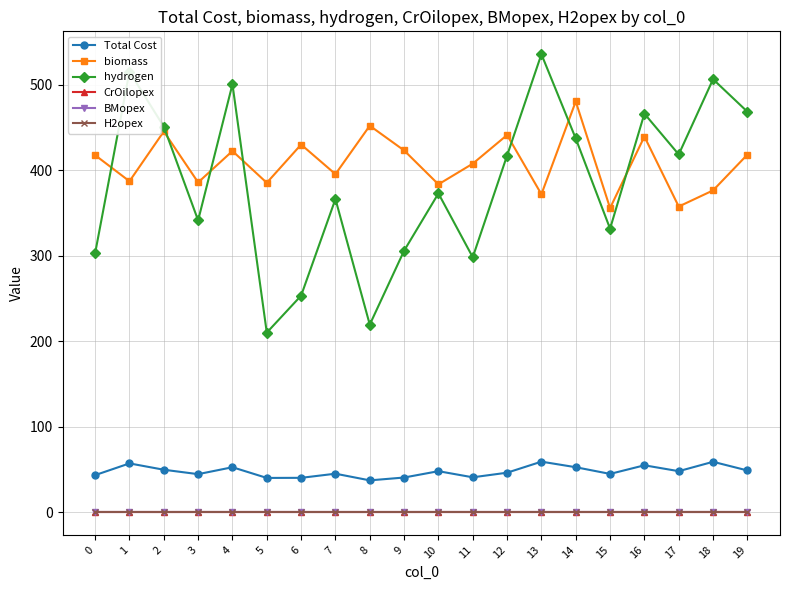

Which series has the largest total across all categories?

biomass